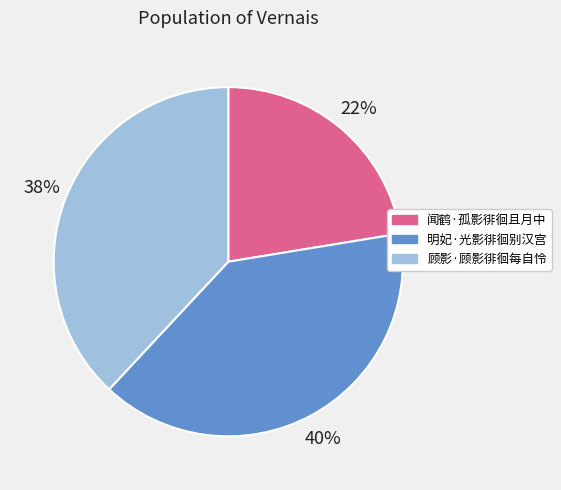

Is it true that 明妃·光影徘徊别汉宫 is 32% of the pie?

False